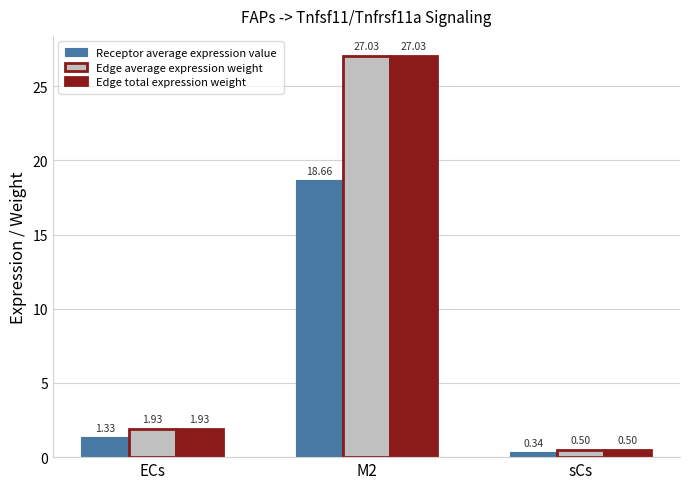

What are all the series names shown in the legend?

Receptor average expression value, Edge average expression weight, Edge total expression weight